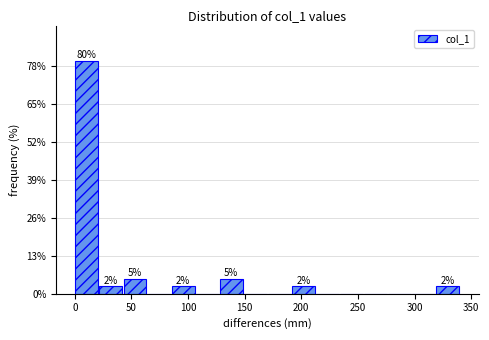

Which range on the x-axis has the tallest bar?

0 to 20